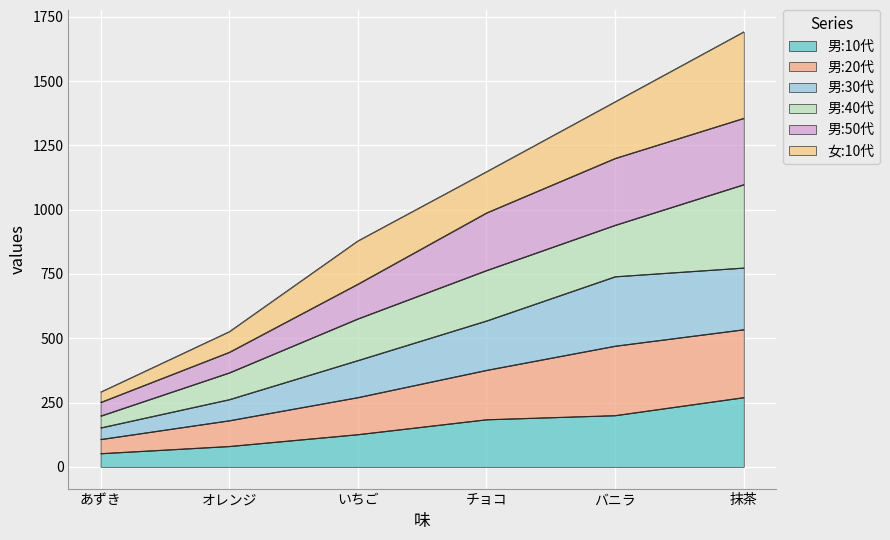

At which category is the sum across all series the highest?

抹茶